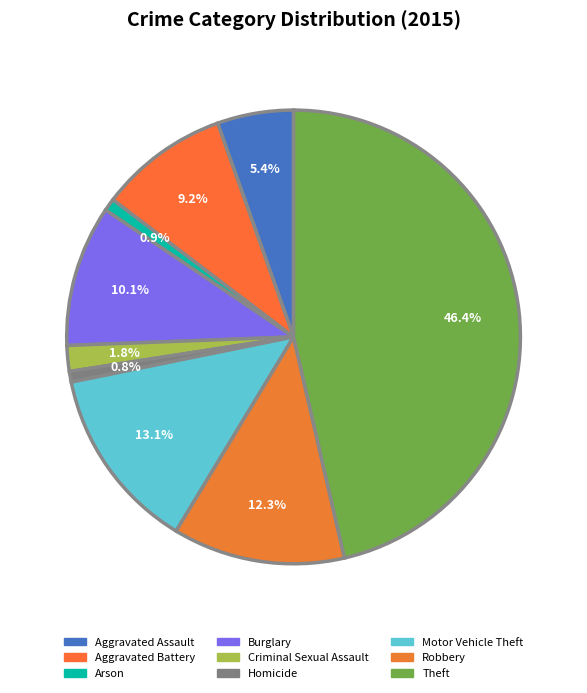

True or false: Criminal Sexual Assault accounts for 2% of the total.

True